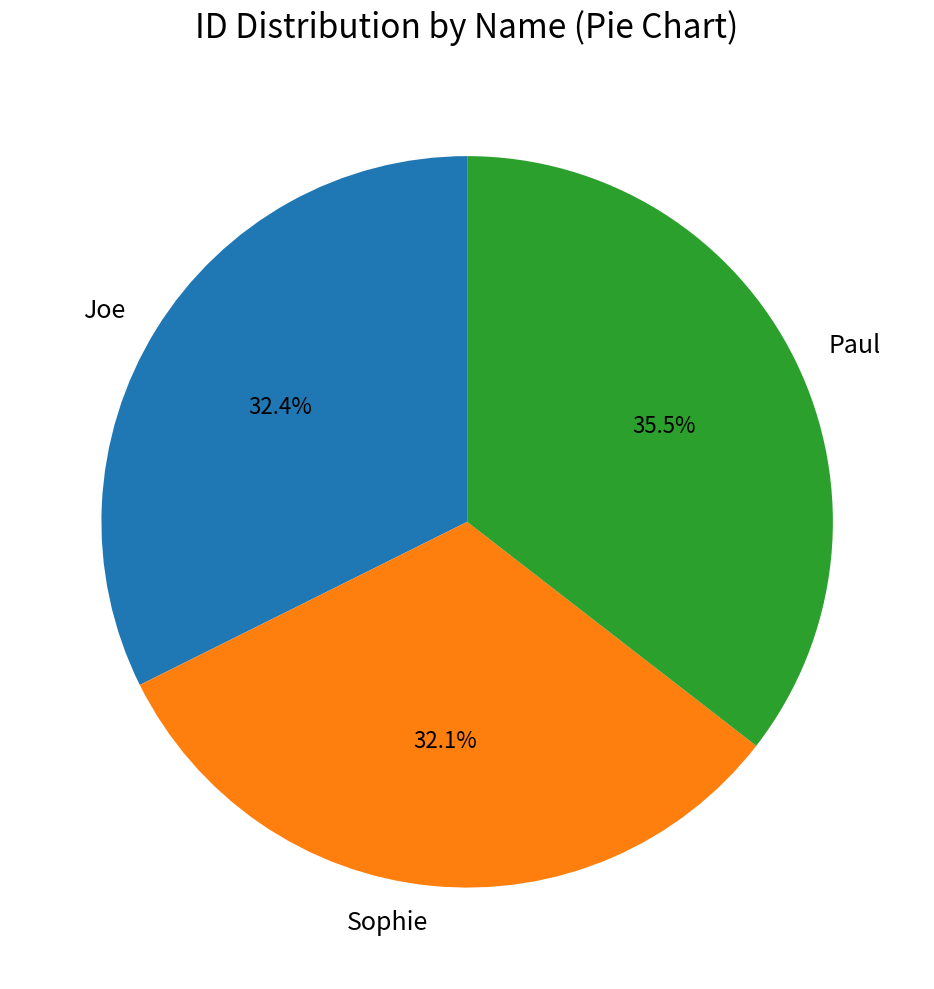

Which category has the biggest portion of the pie?

Paul